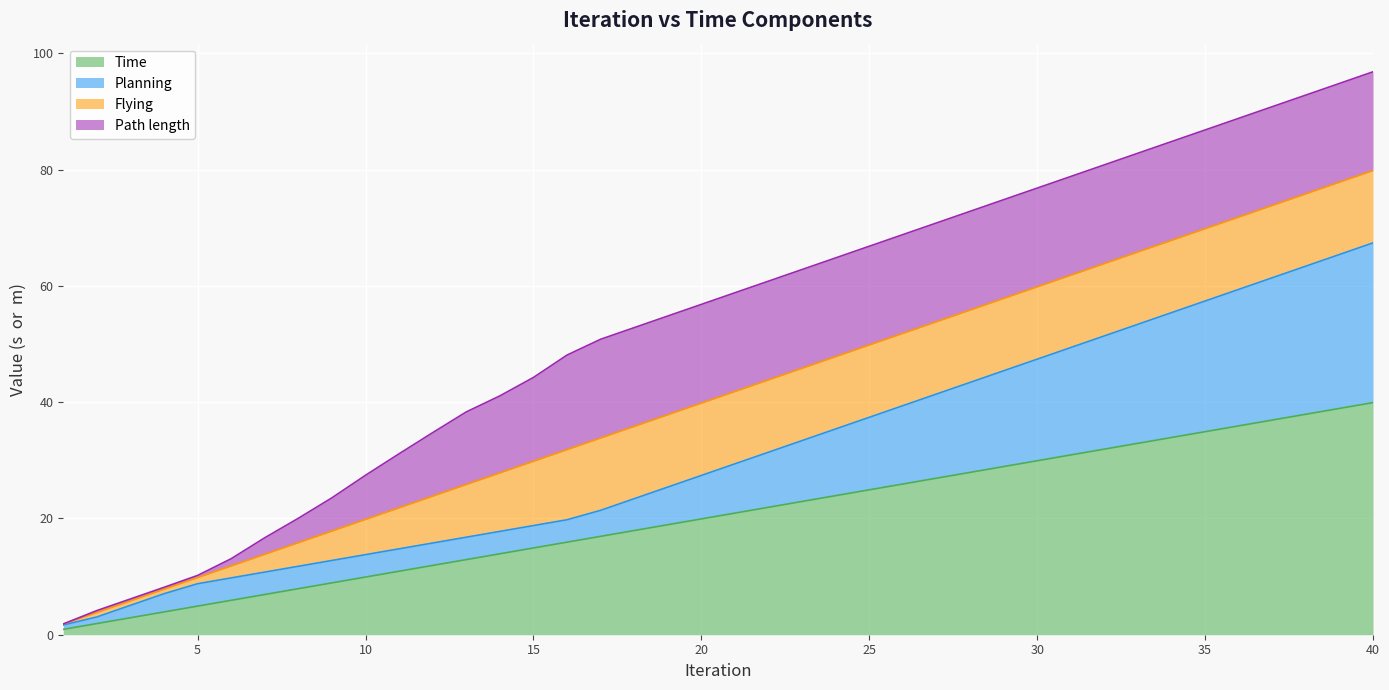

What are all the series names shown in the legend?

Time, Planning, Flying, Path length